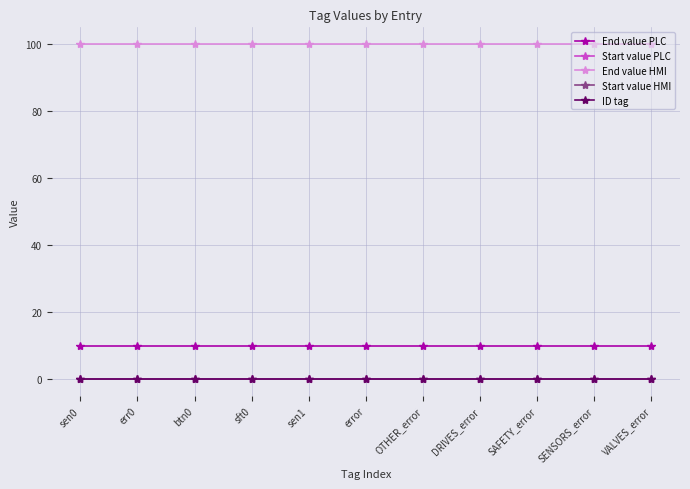

At how many categories does at least one series exceed 20?

11